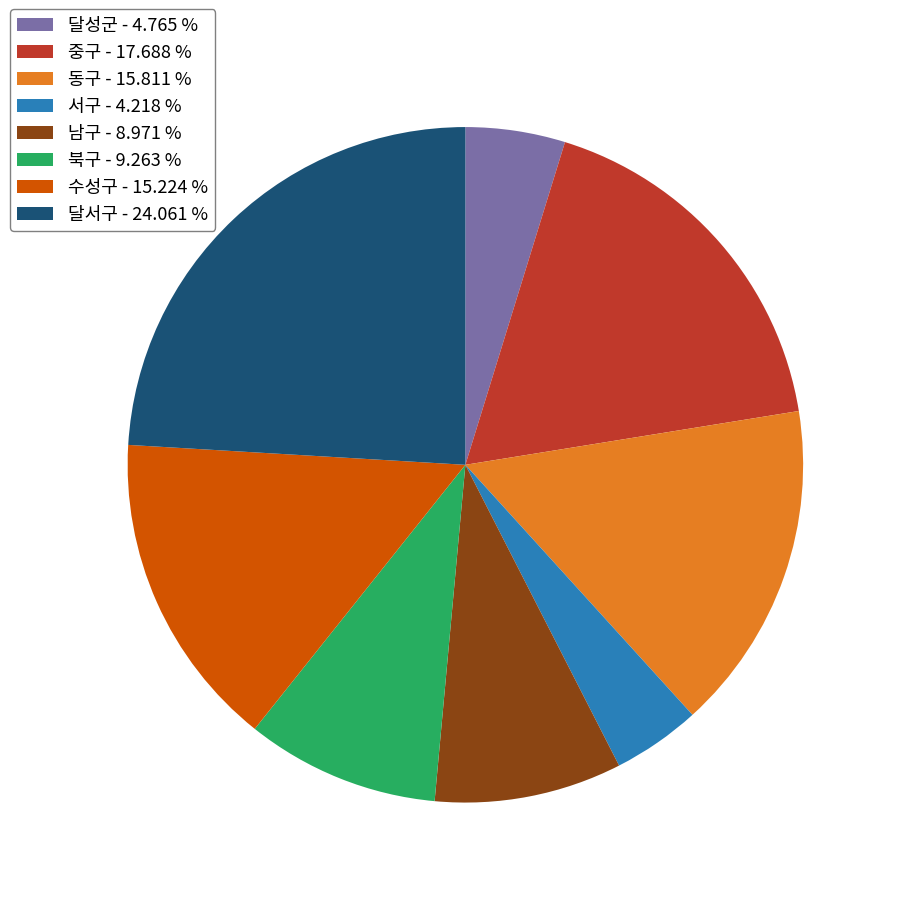

Do 북구 - 9.263 % and 동구 - 15.811 % together represent more than half of the pie?

No